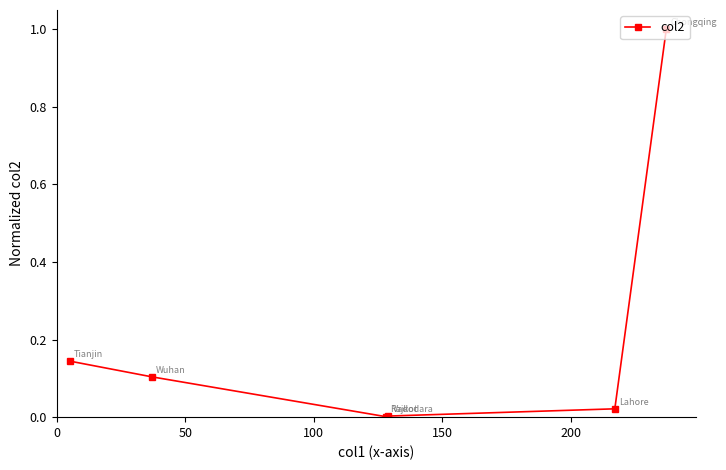

What is the difference between the maximum and minimum values?

1.0